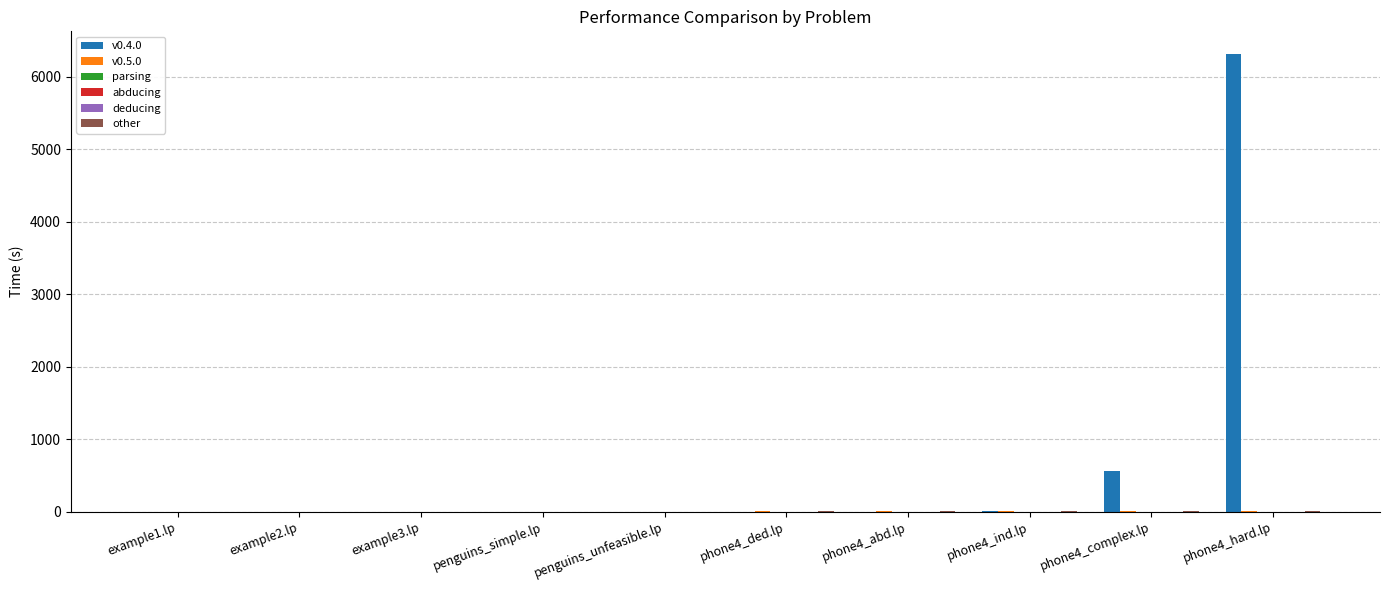

How many series are shown in this chart?

6